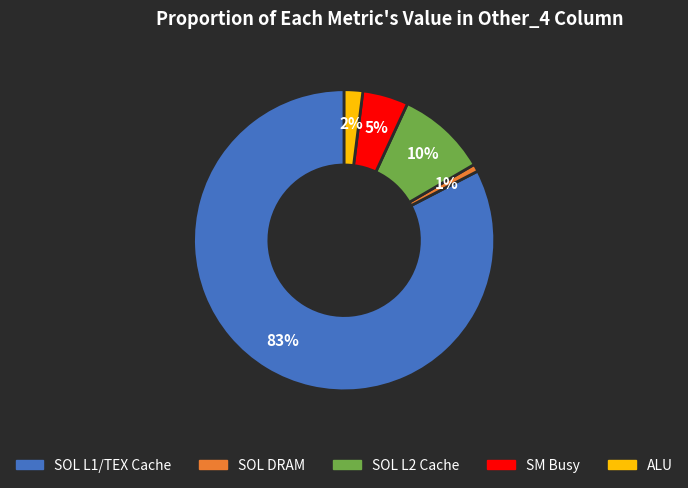

Is there a majority slice in this chart?

Yes